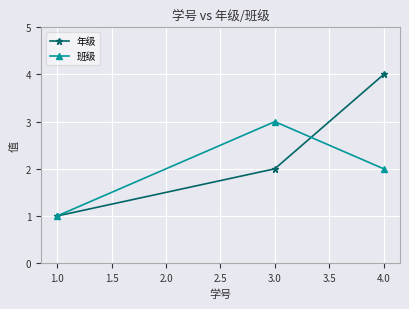

What is the label of the 1st point from the right?

4.0